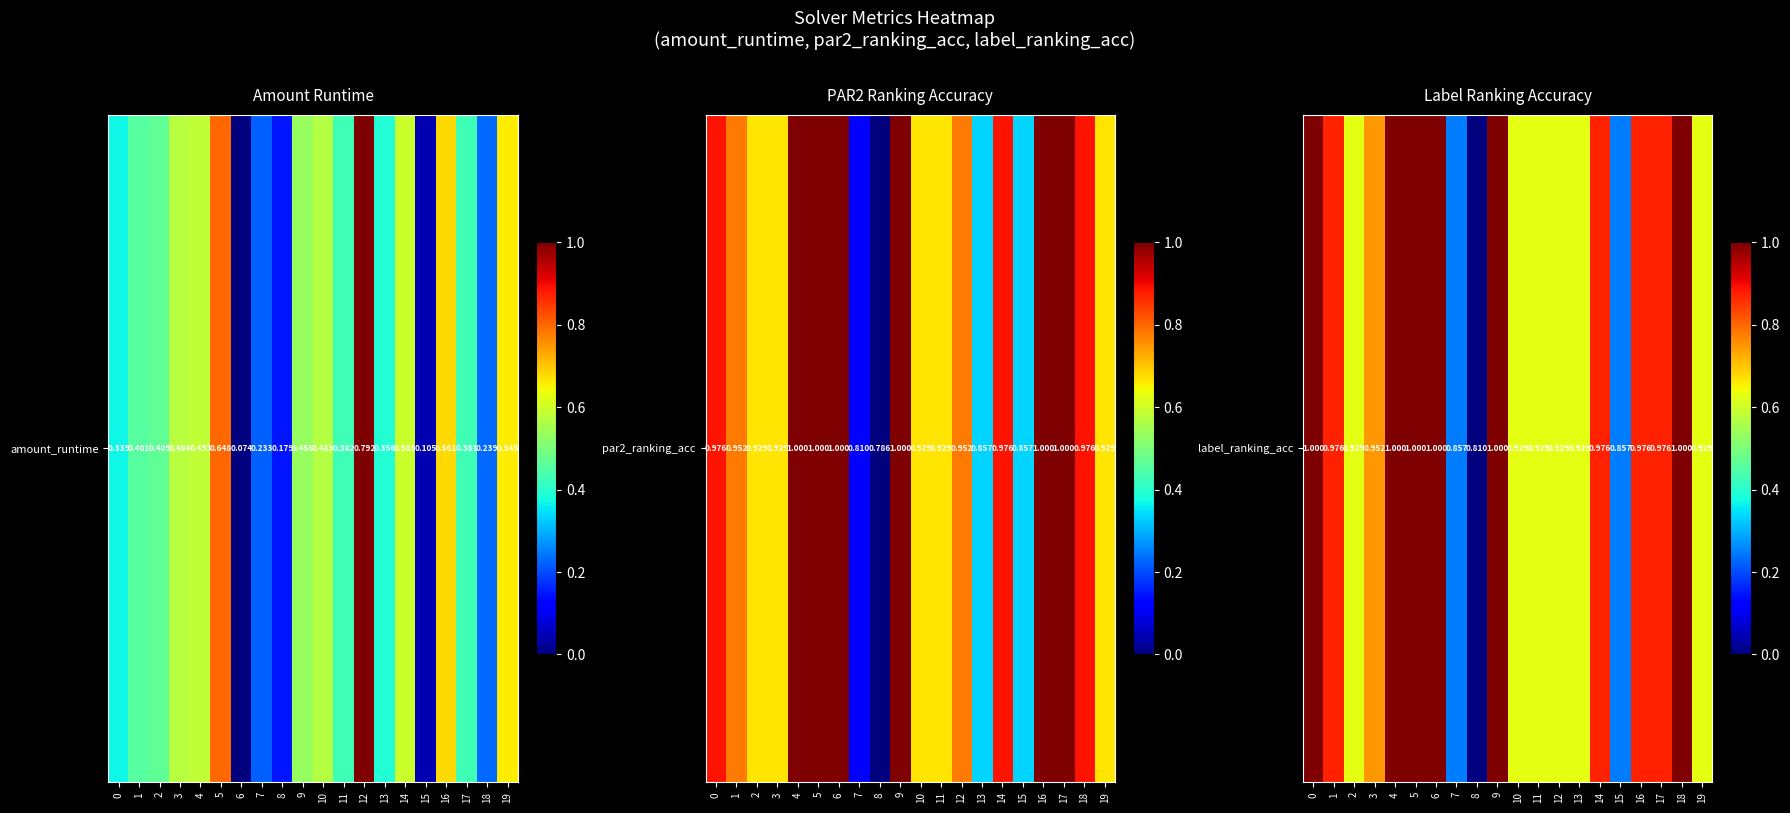

Read the value at 13.

0.6